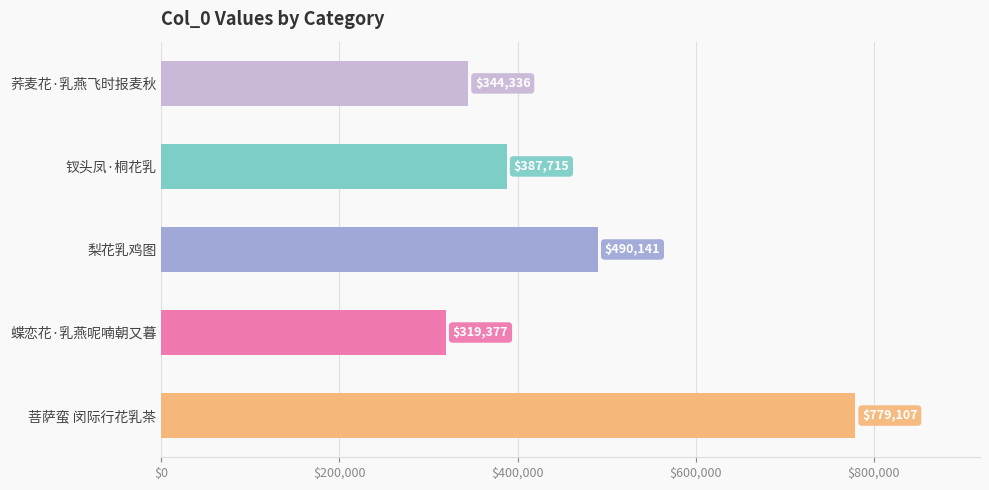

True or false: the data shows 779107 at 菩萨蛮 闵际行花乳茶.

True